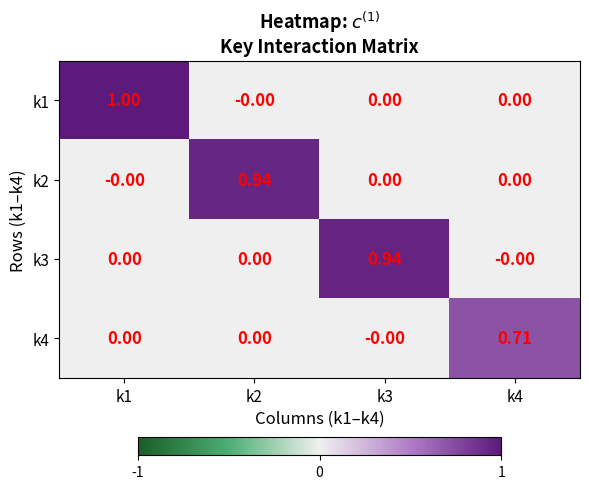

How many series are shown in this chart?

4